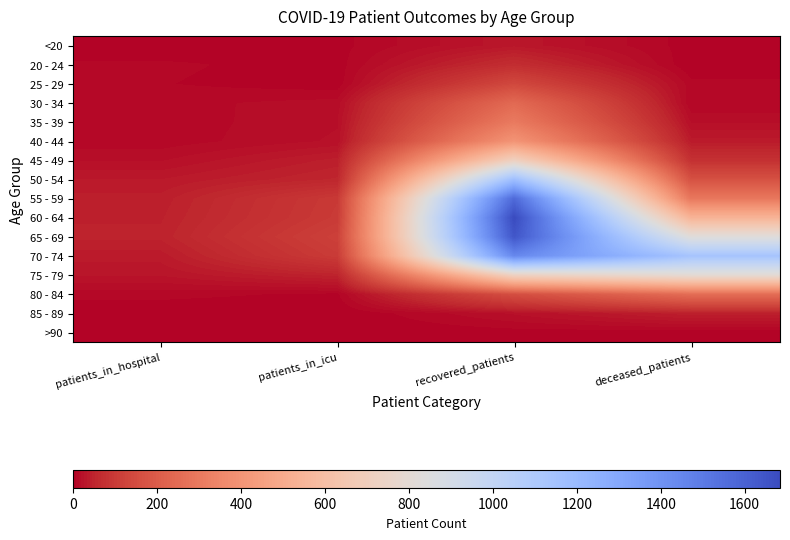

What is the spread (max minus min) of values at deceased_patients?

1138